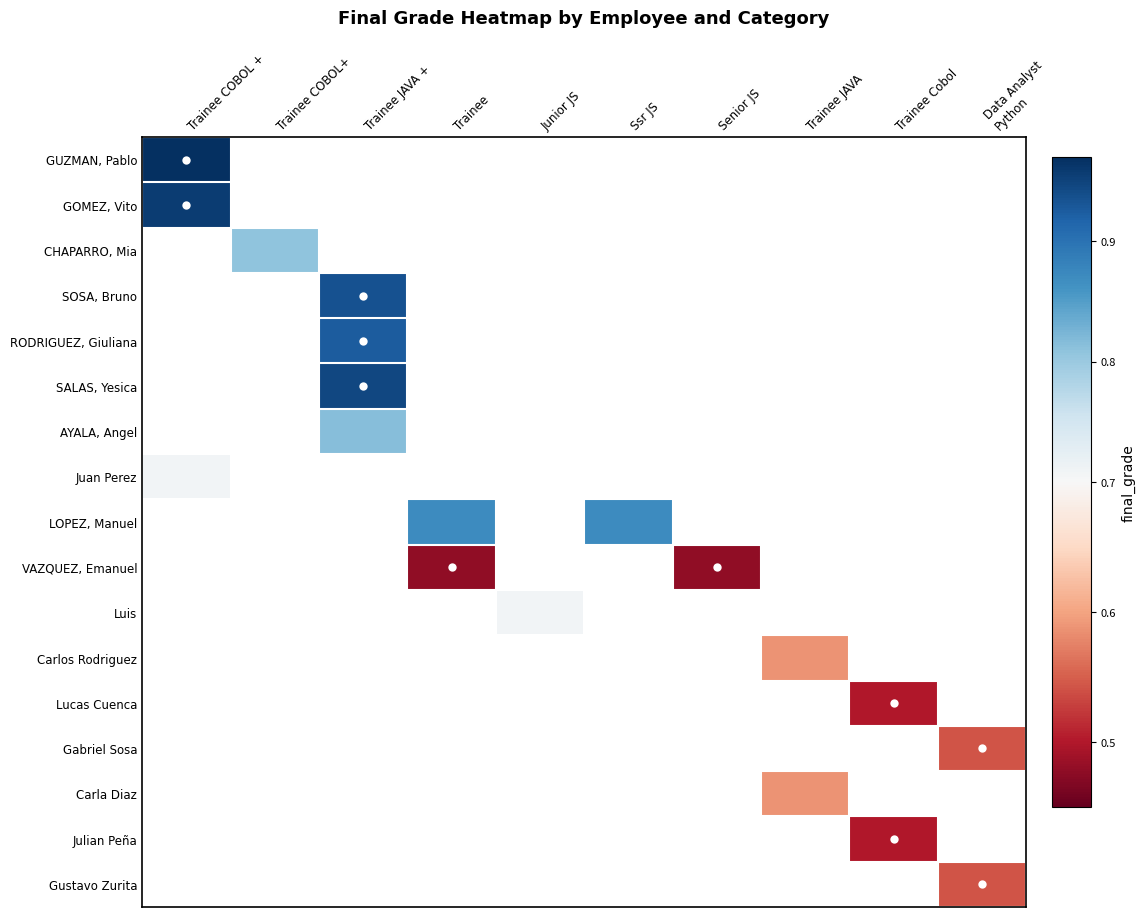

What is the minimum value for GUZMAN, Pablo?

1.0